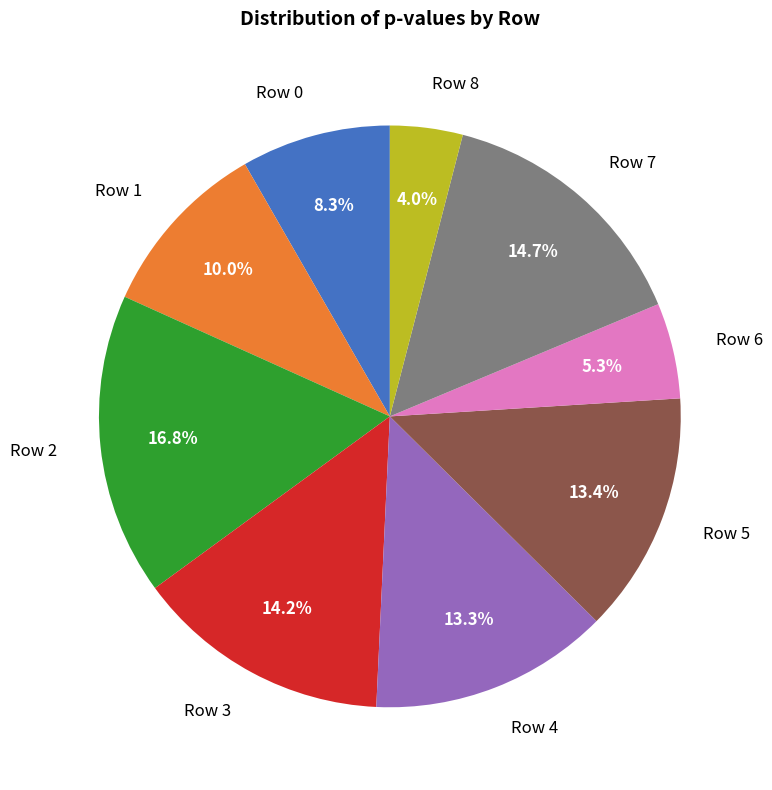

Is there a majority slice in this chart?

No